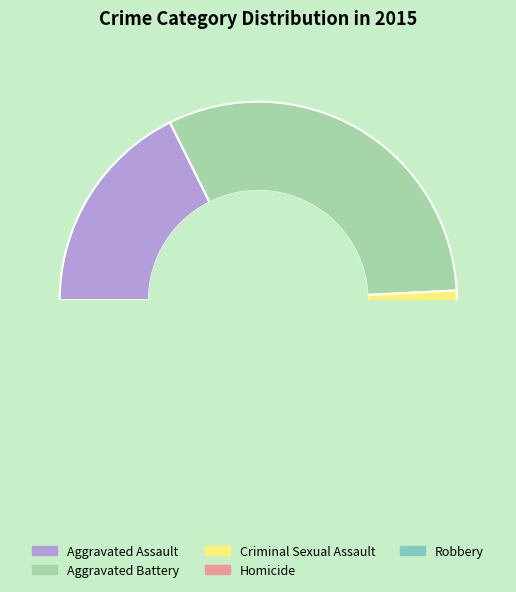

What is the change in value from Aggravated Assault to Aggravated Battery?

+150